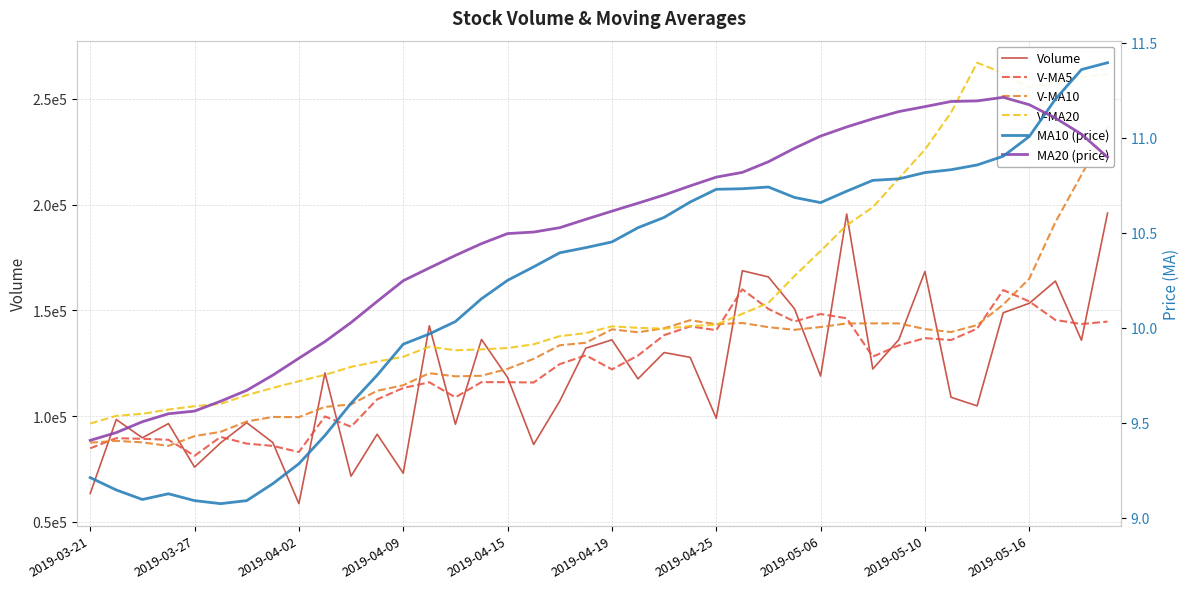

What is the sum of all V-MA20 values?

6380070.2